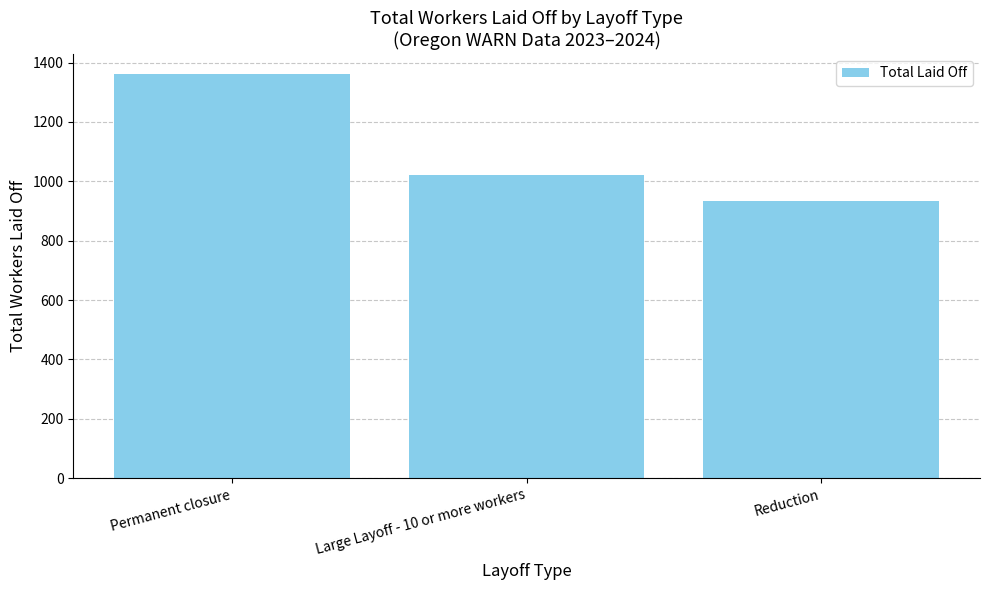

Are the bars horizontal?

No